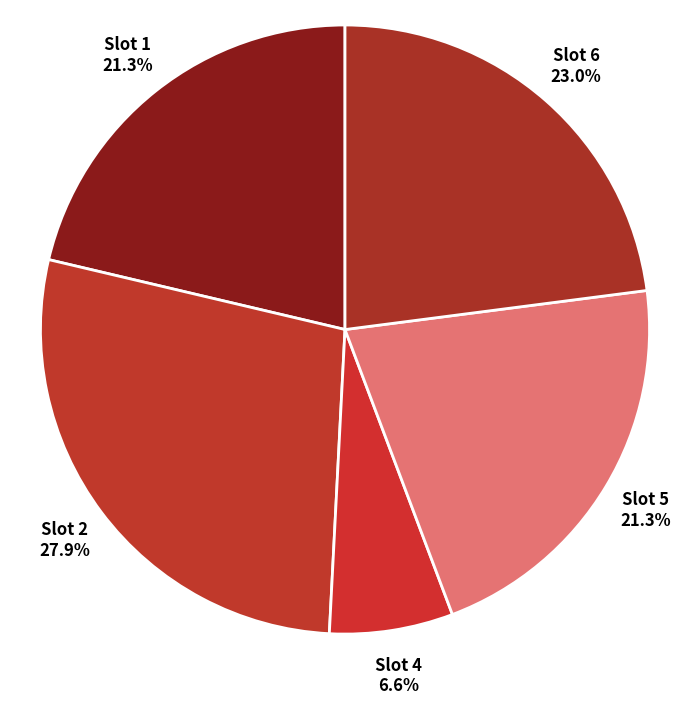

Which category has the biggest portion of the pie?

Slot 2